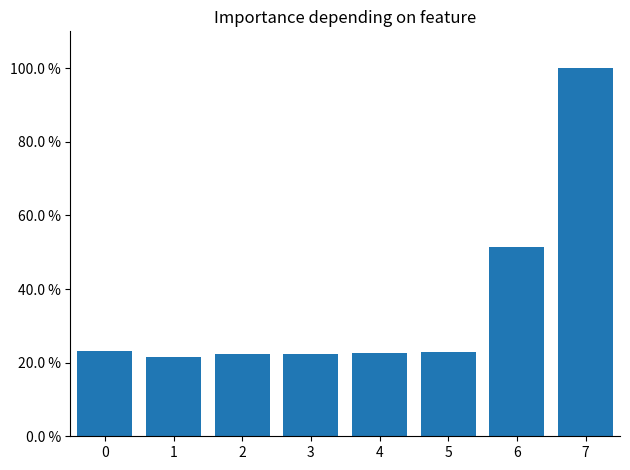

Between 6 and 2, which is larger?

6